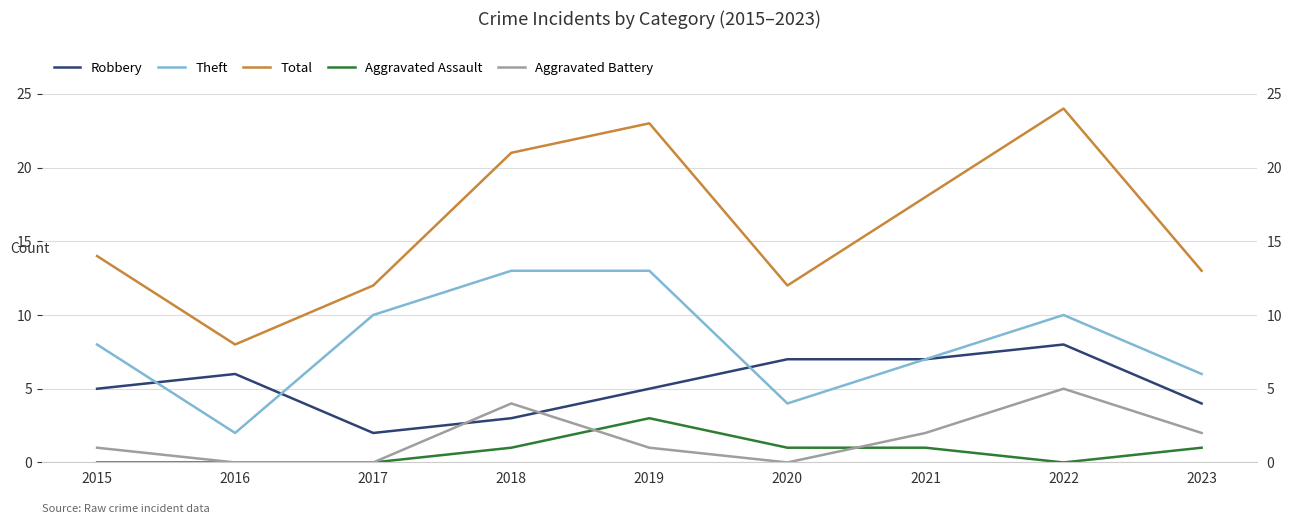

What is the total value across all series at 2022?

47